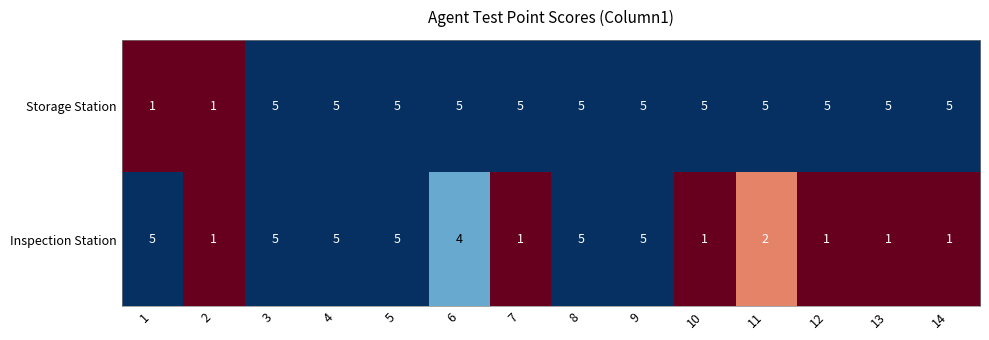

How many series are shown in this chart?

2